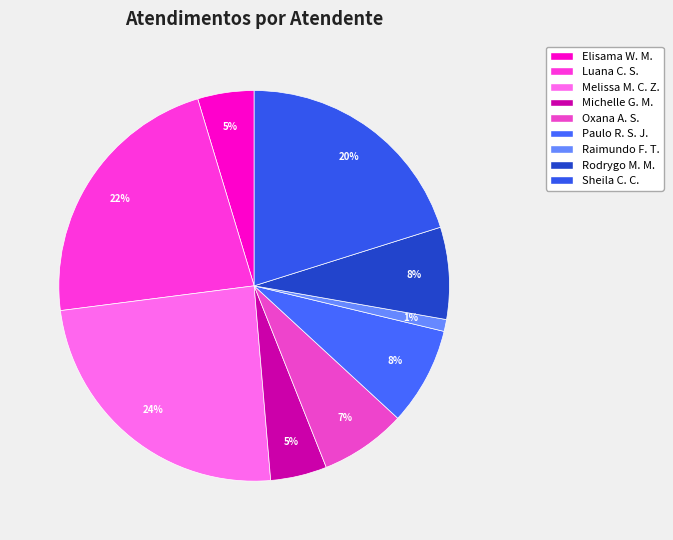

Is there any slice that represents more than half of the pie?

No